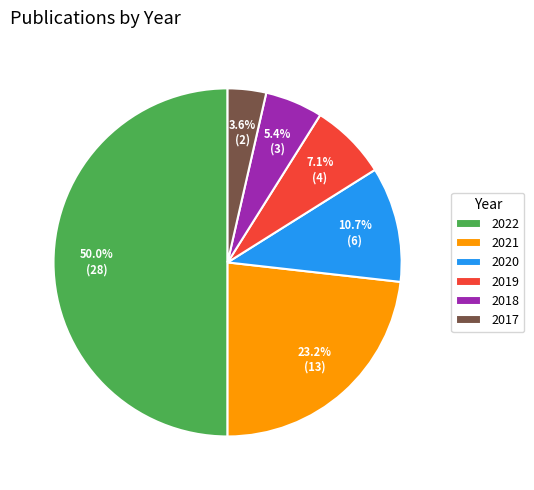

The 2020 slice represents 21% of the pie. True or false?

False